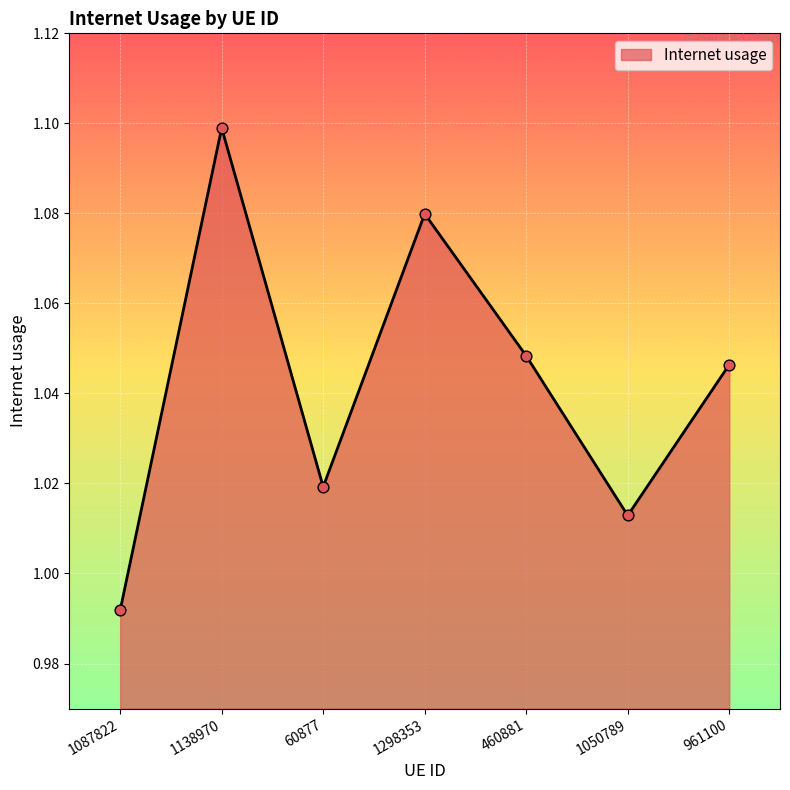

What is the change in value from 1087822 to 961100?

+0.1